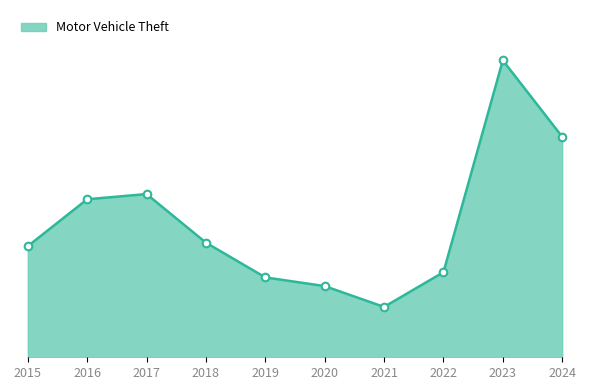

What is the change in value from 2018 to 2019?

-20